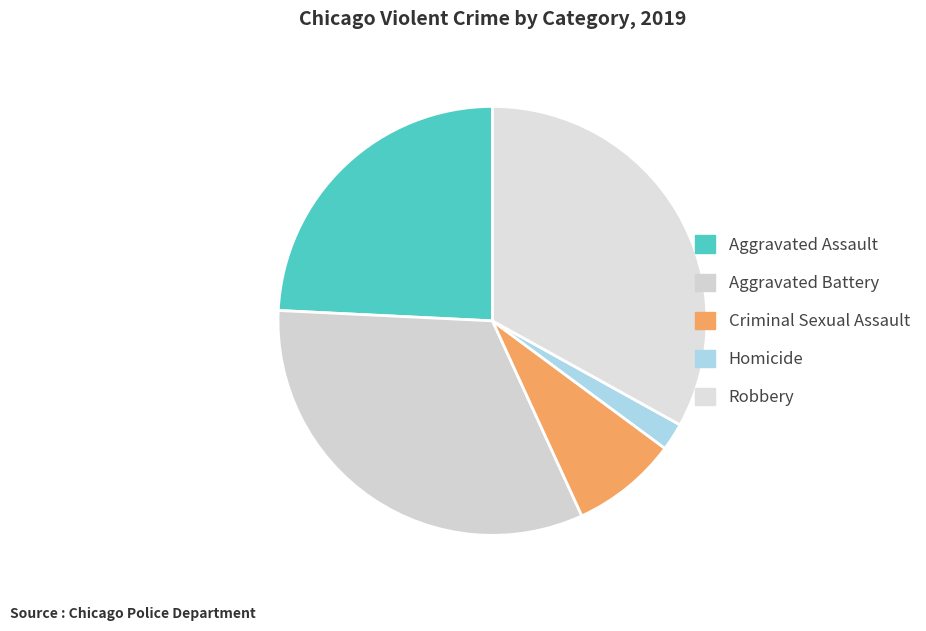

Does any single category account for the majority?

No